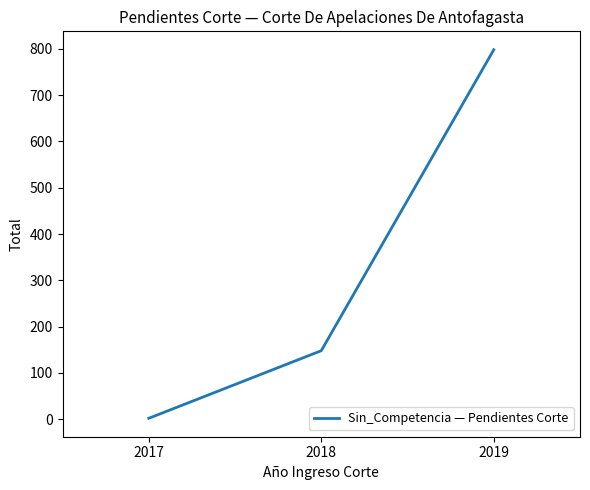

True or false: the data shows 256 at 2018.

False